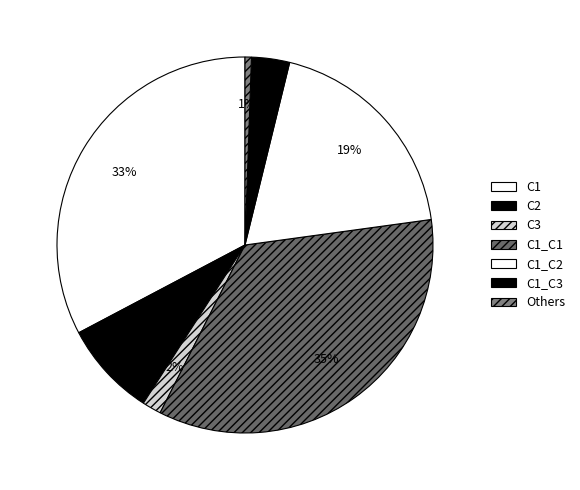

Which slice is the largest?

C1_C1